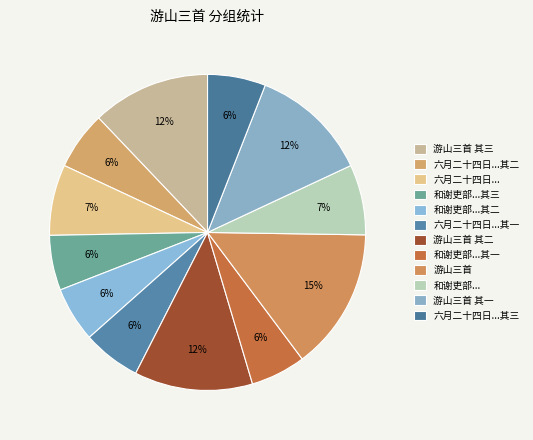

Count the number of slices in the pie.

12